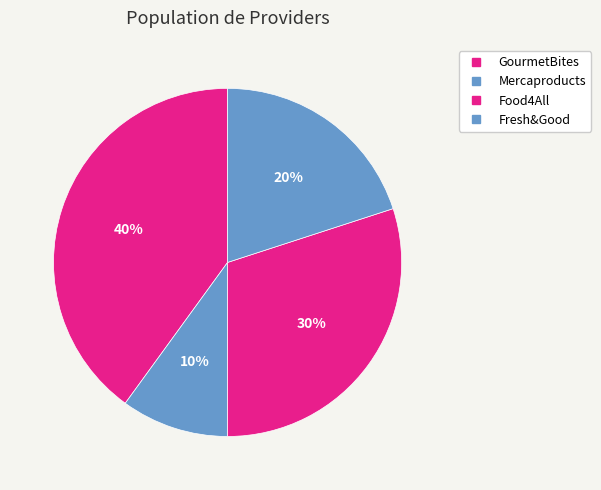

How many slices are in this pie chart?

4